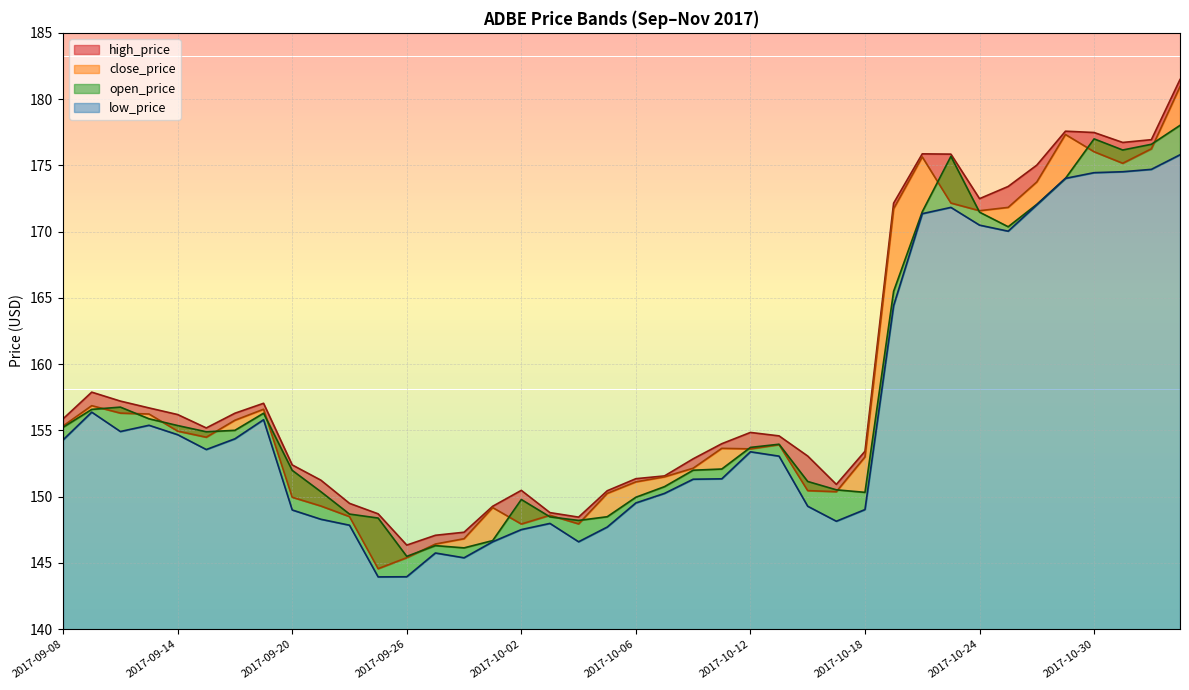

What value does the open_price series have at 2017-10-03?

148.5